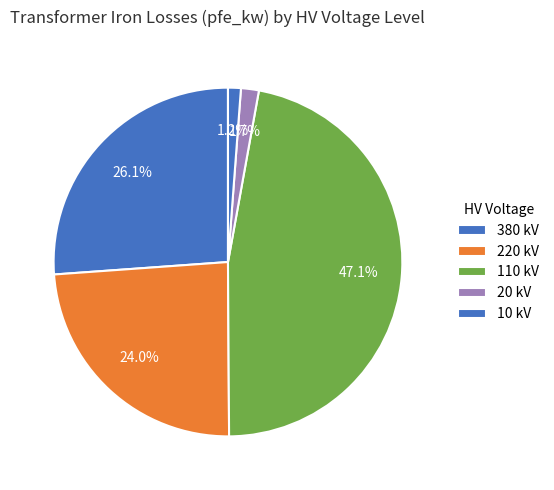

How many segments does this pie chart have?

5